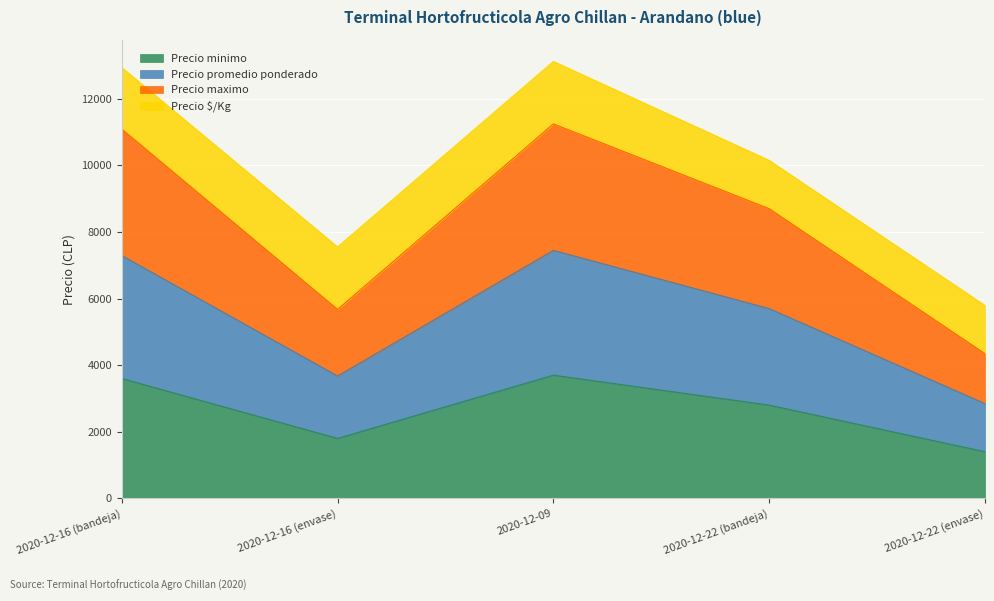

What is the maximum value for Precio minimo?

3700